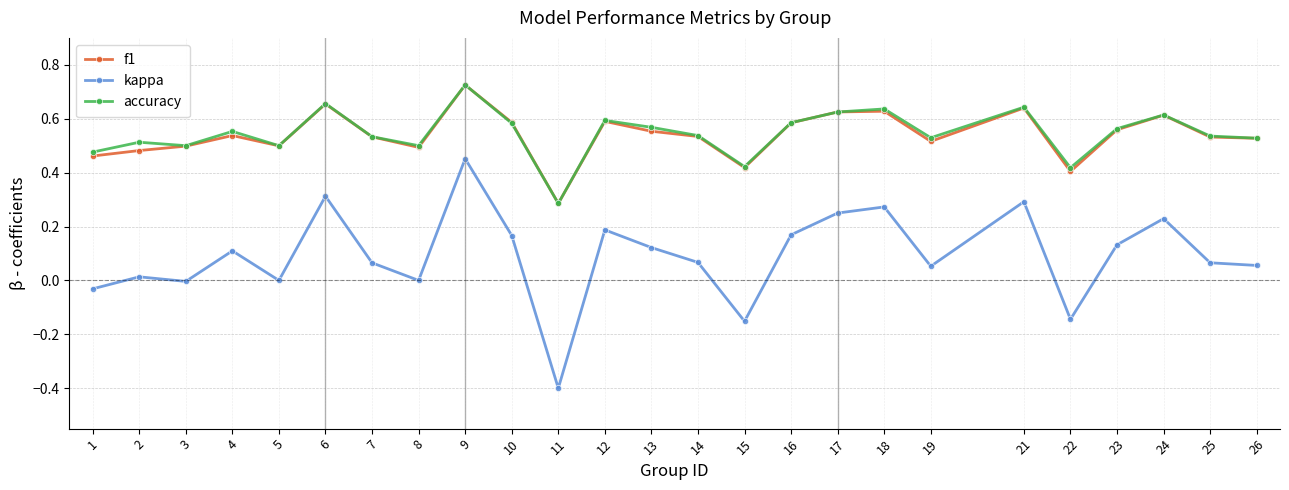

Does the chart display data point markers on the line(s)?

Yes